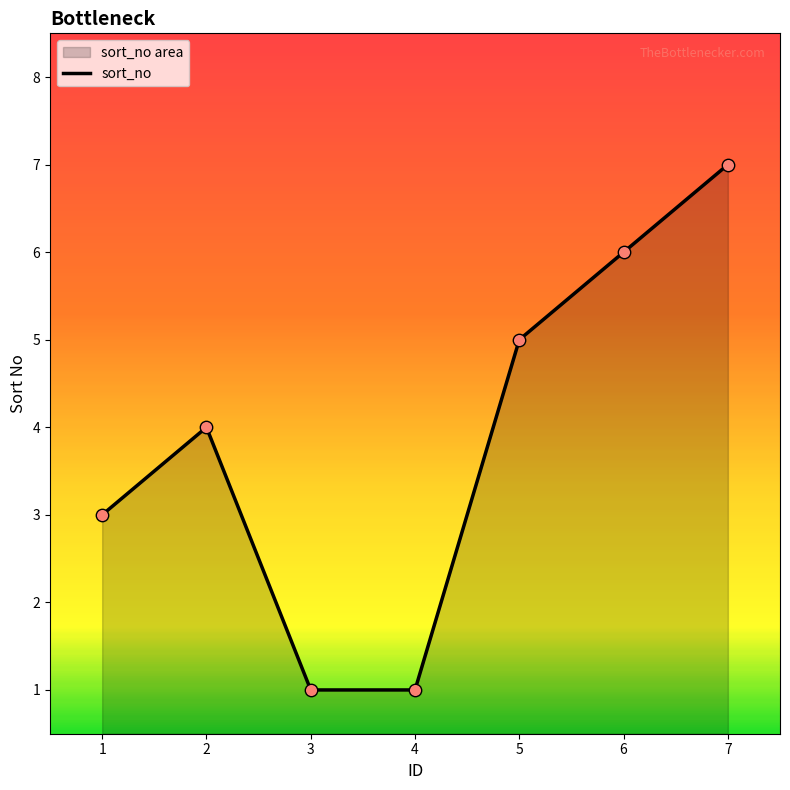

What is the change in value from 2 to 6?

+2